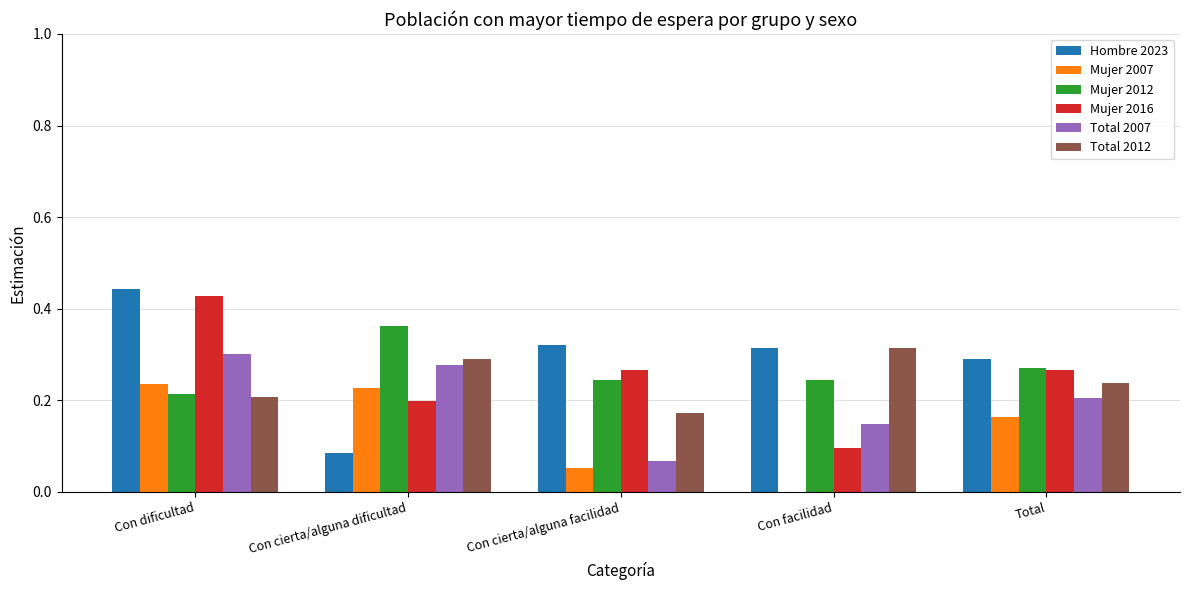

At which category is the sum across all series the highest?

Con dificultad